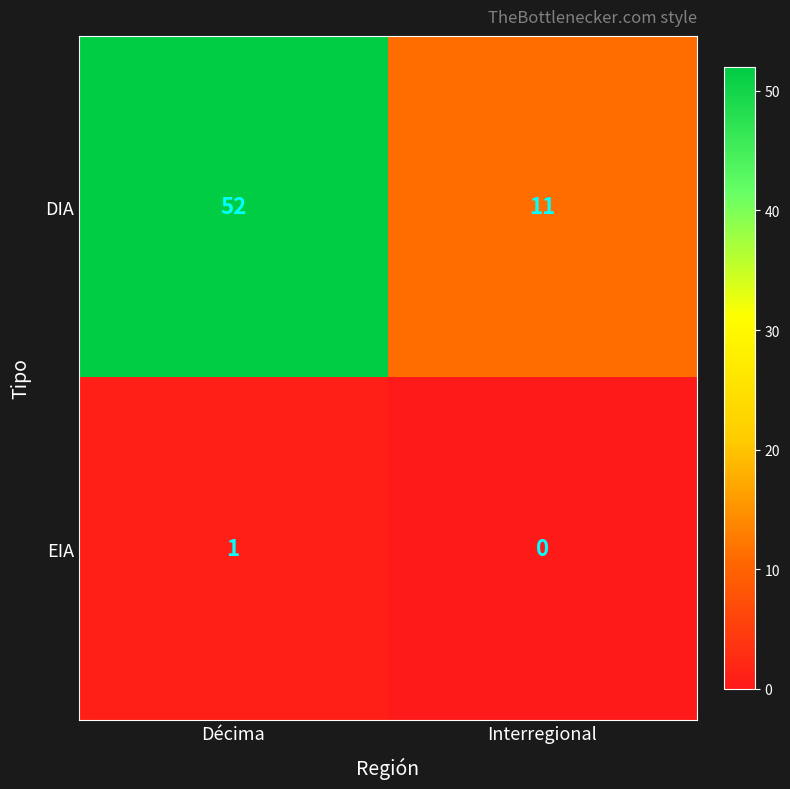

Which series has the largest range (max minus min)?

DIA